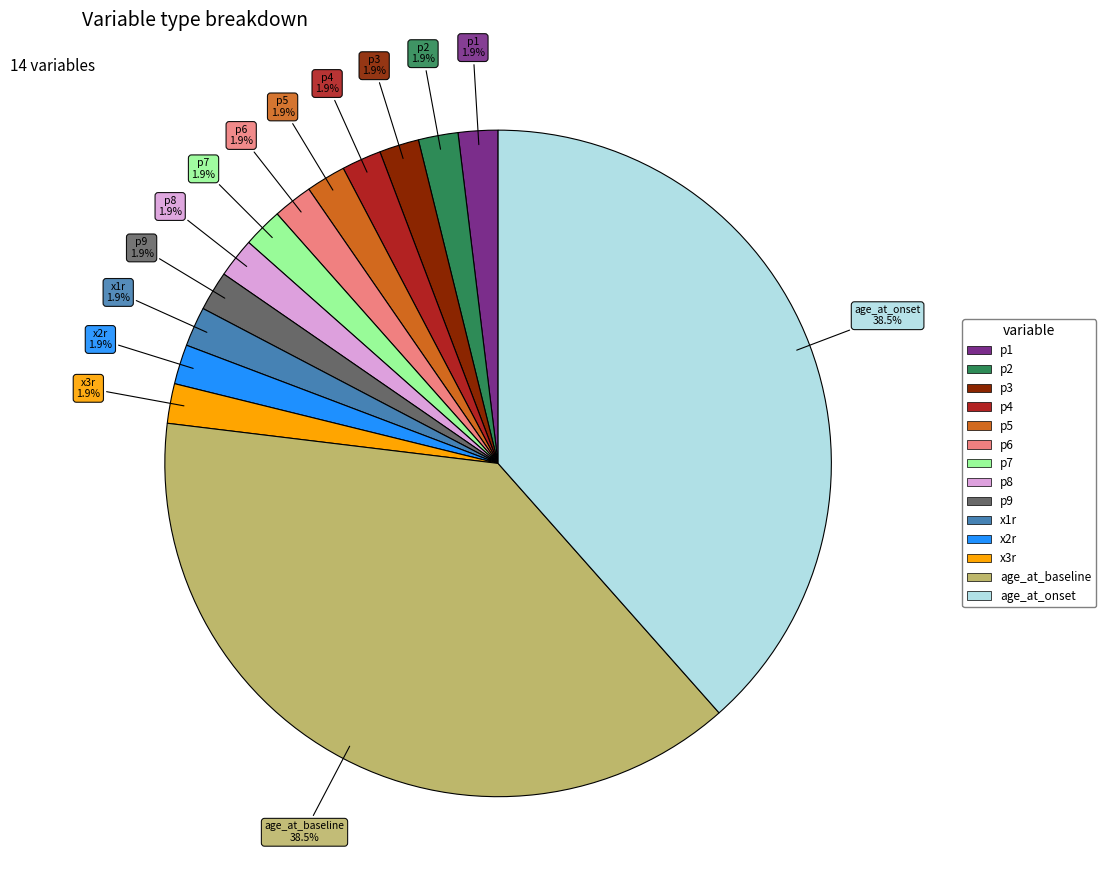

To the nearest percent, what percentage of the pie is x1r?

2%